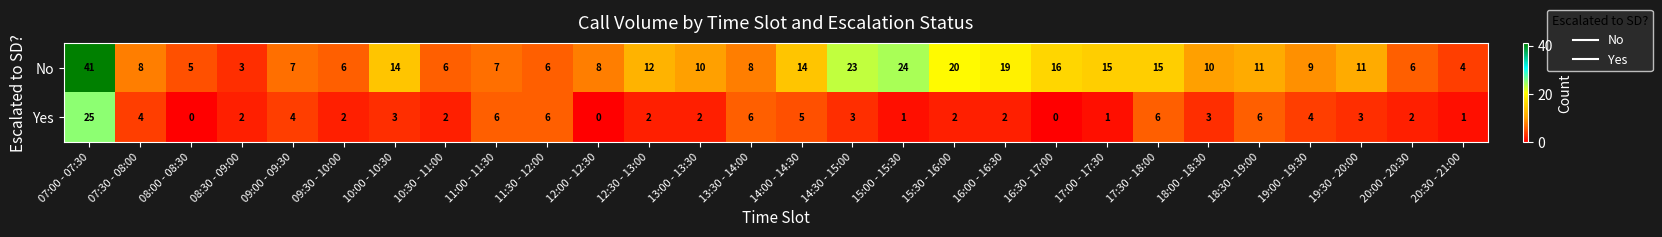

The value of Yes at 07:30 - 08:00 is 1. True or false?

False